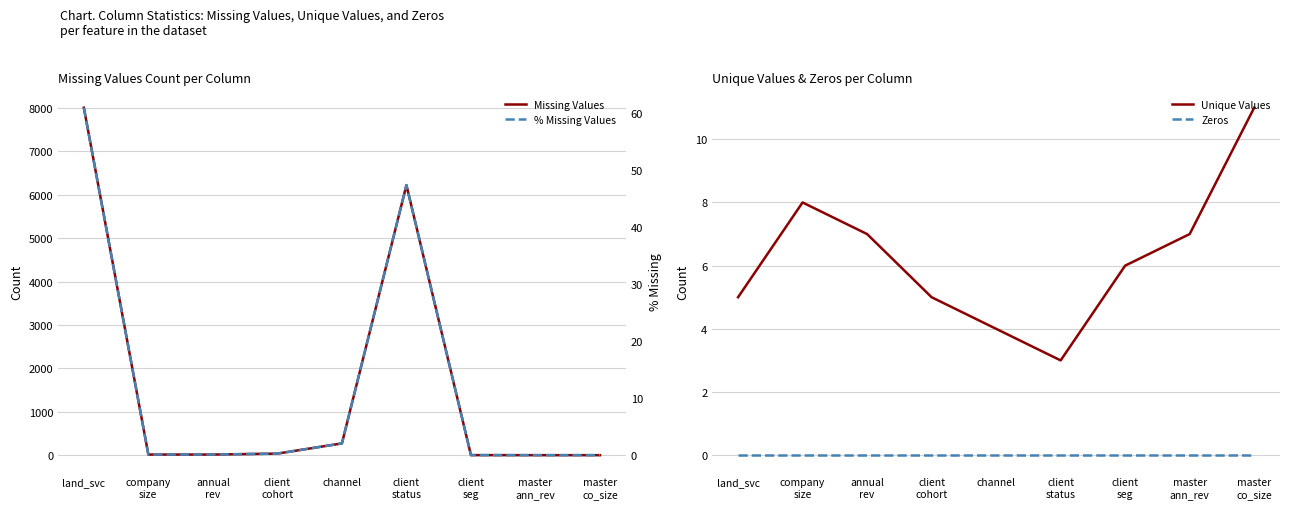

What is the total value across all series at master
ann_rev?

7.0